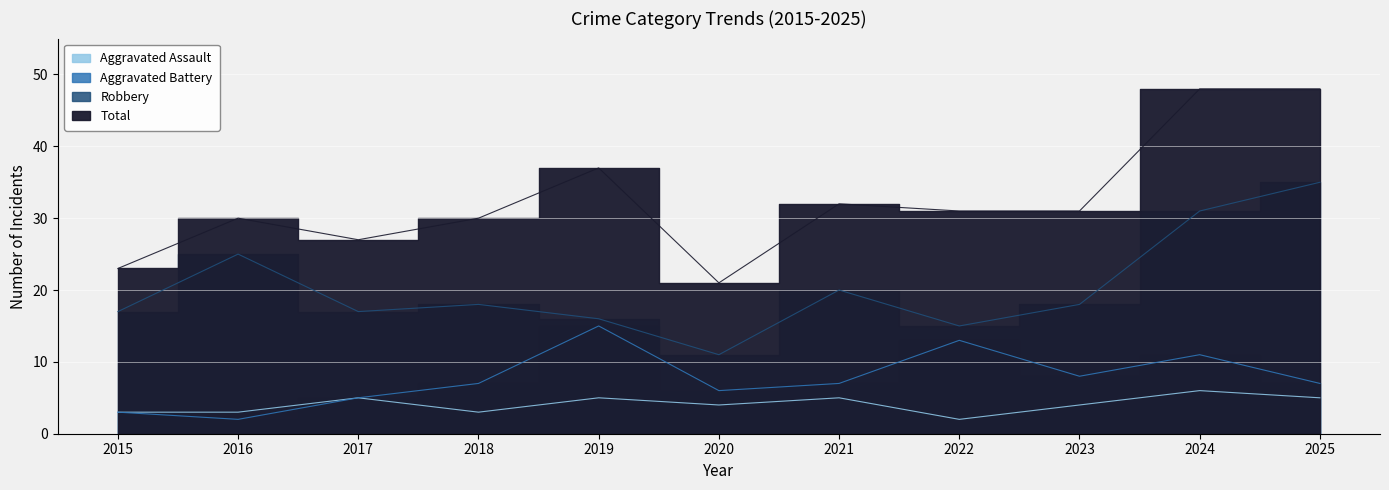

What are all the series names shown in the legend?

Aggravated Assault, Aggravated Battery, Robbery, Total